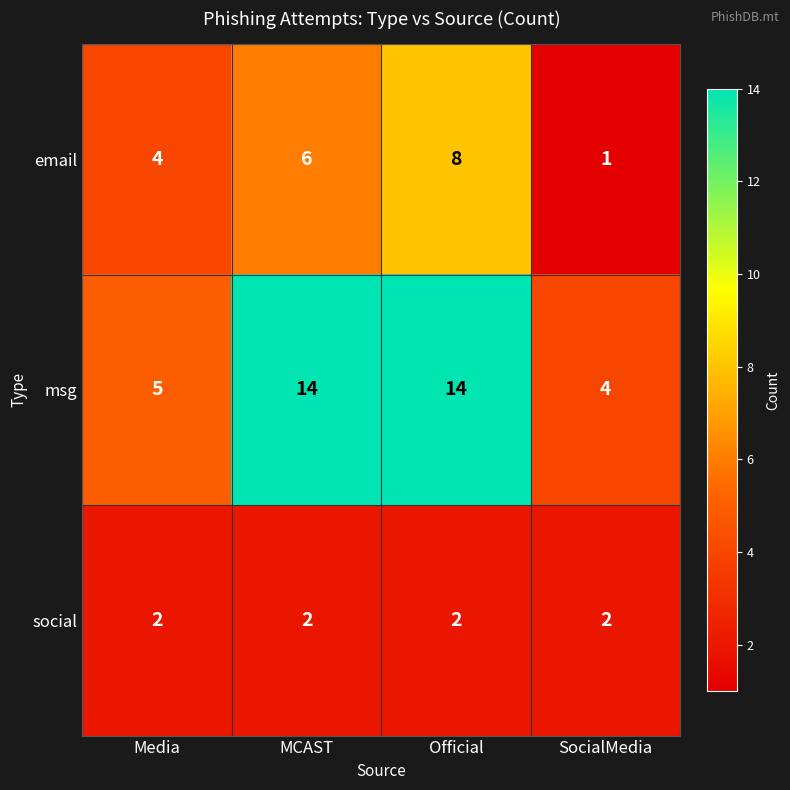

Count the number of categories in the chart.

4